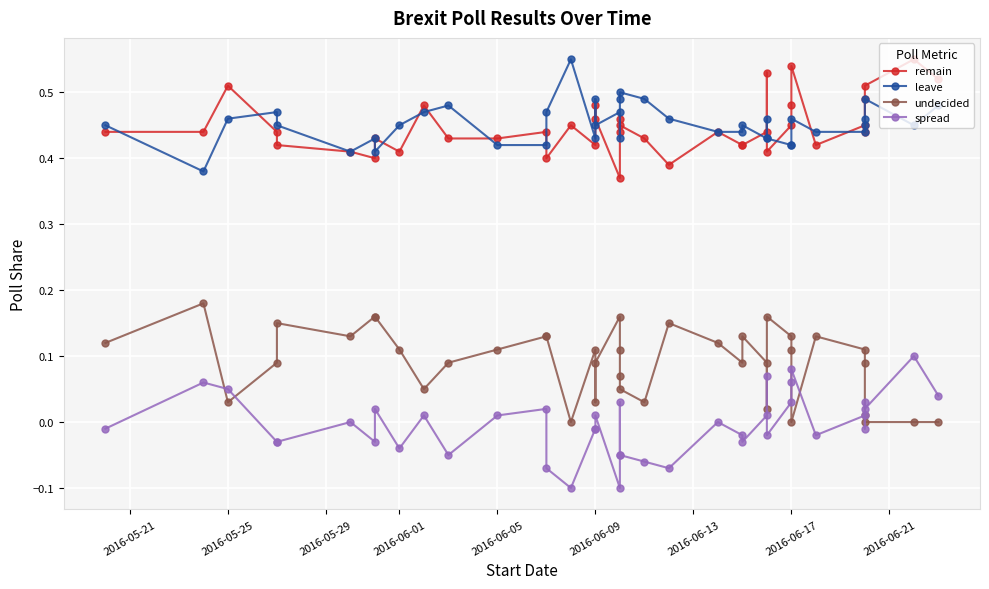

What are all the series names shown in the legend?

remain, leave, undecided, spread